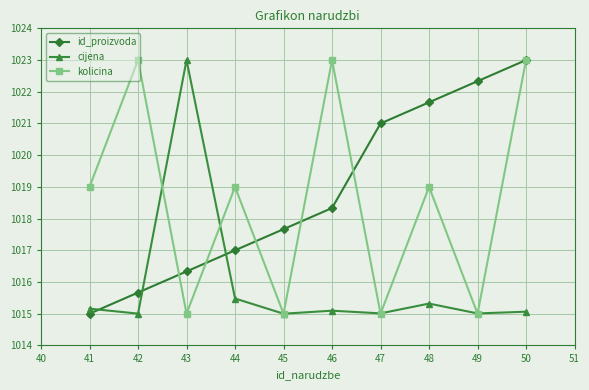

True or false: cijena has a value of 1015.0 at 42.

True